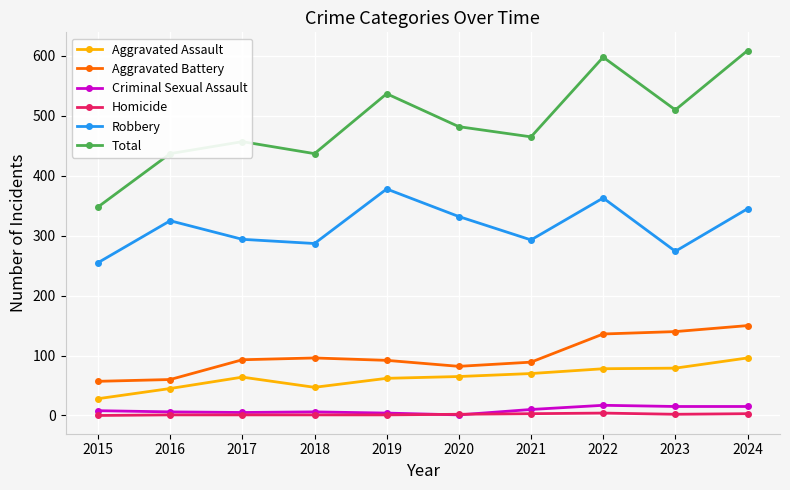

True or false: Aggravated Assault and Criminal Sexual Assault cross at least once.

False